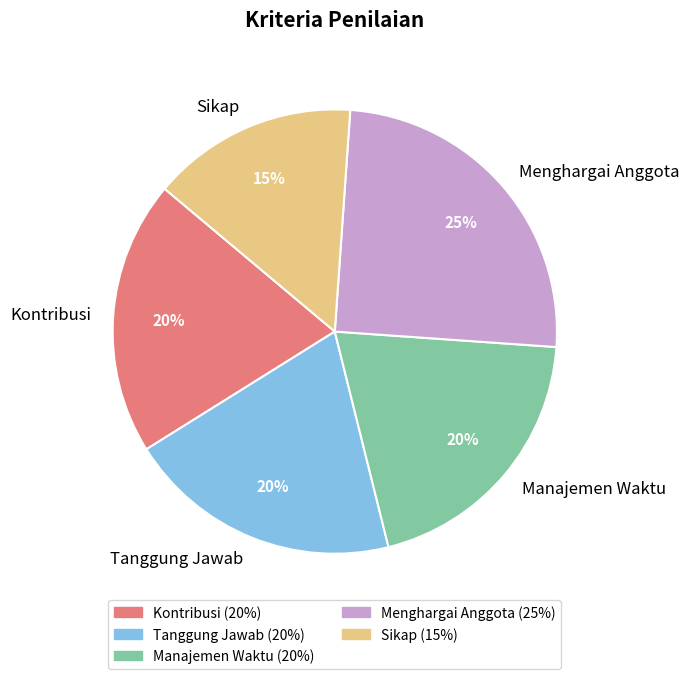

What is the smallest slice in the pie chart?

Sikap